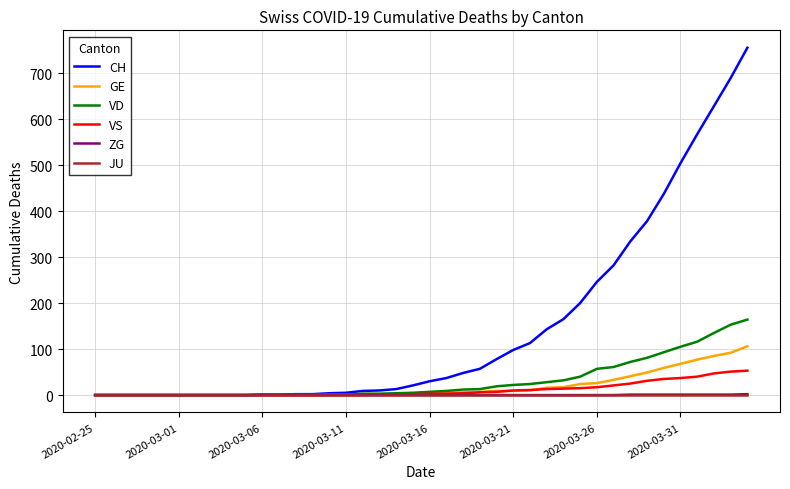

Which series has the widest spread of values?

CH